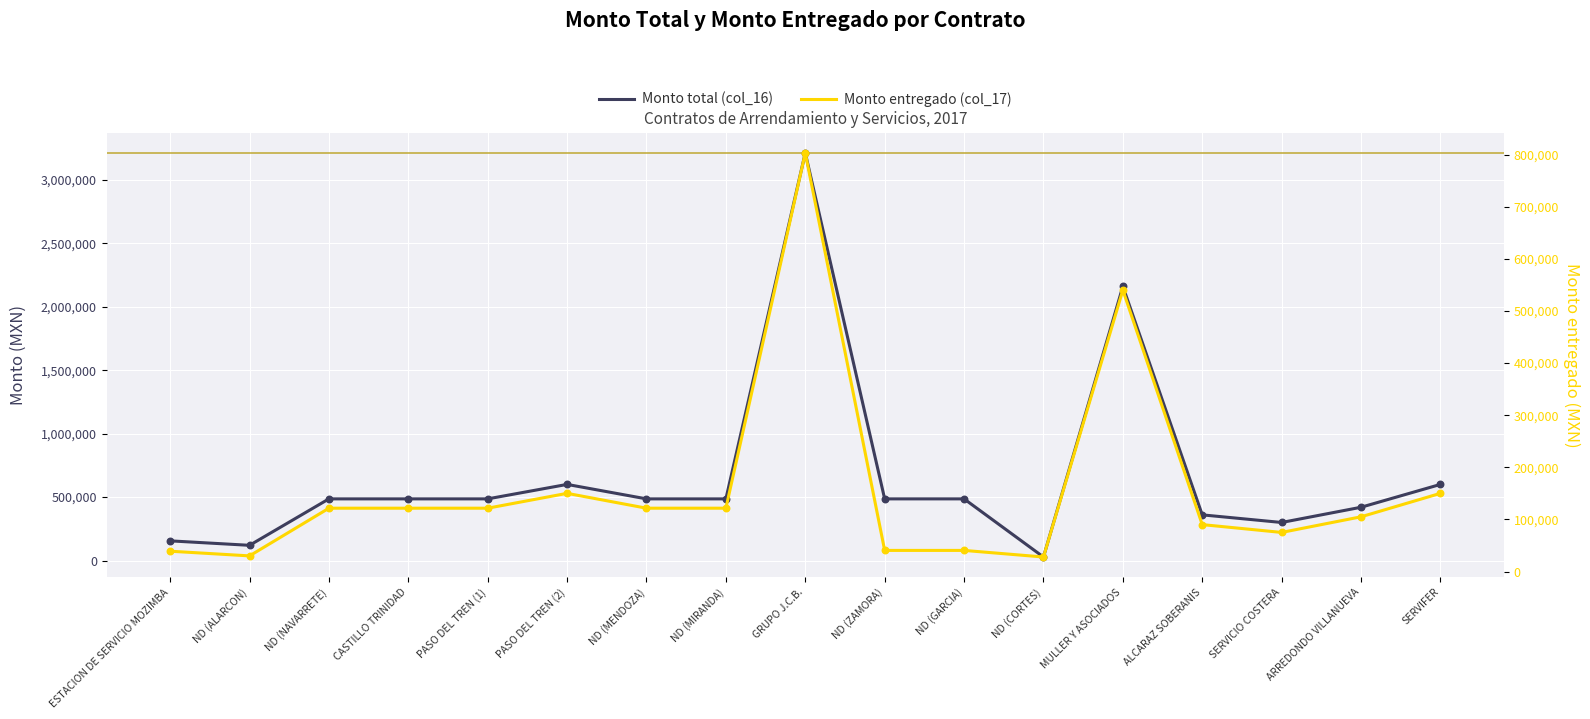

Is the value of Monto total (col_16) at GRUPO J.C.B. greater than the value of Monto entregado (col_17) at SERVICIO COSTERA?

Yes